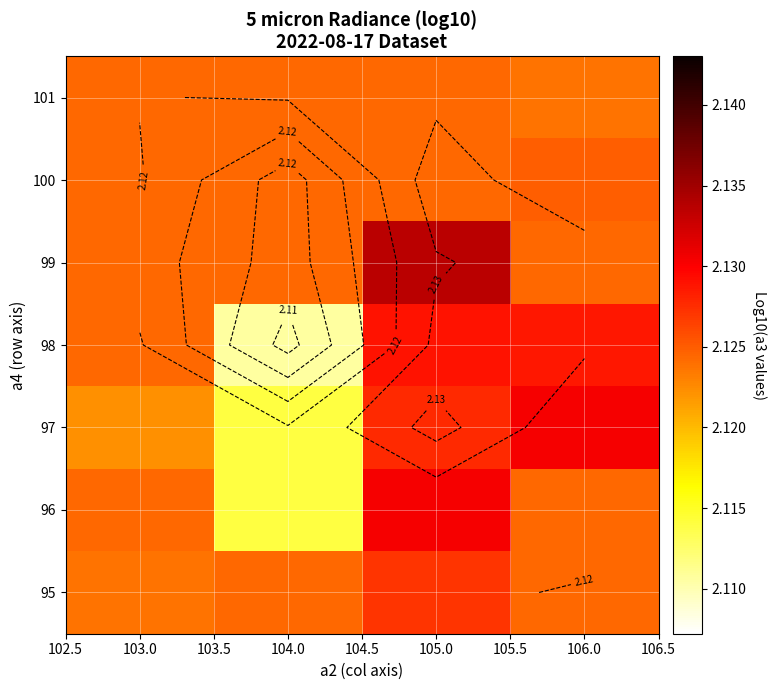

Rank the series at 104.0 from highest to lowest value.

101, 100, 99, 95, 97, 96, 98